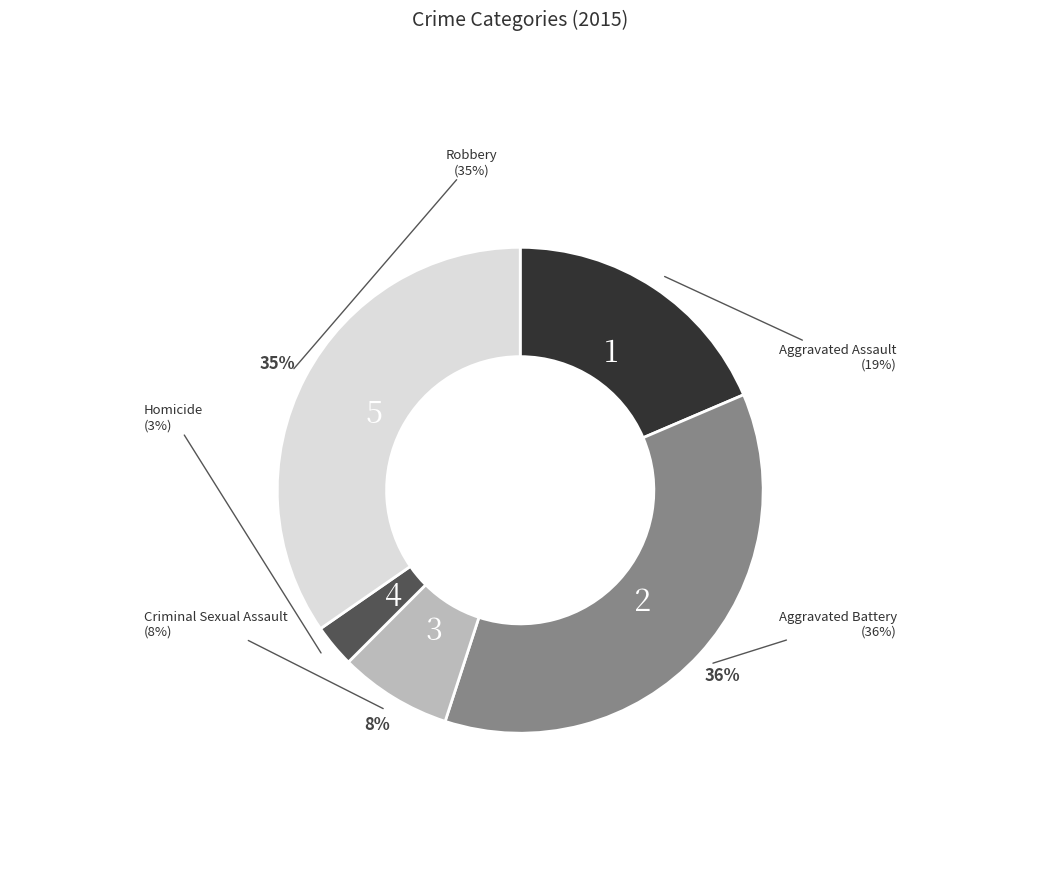

To the nearest percent, what is the average slice percentage?

20%